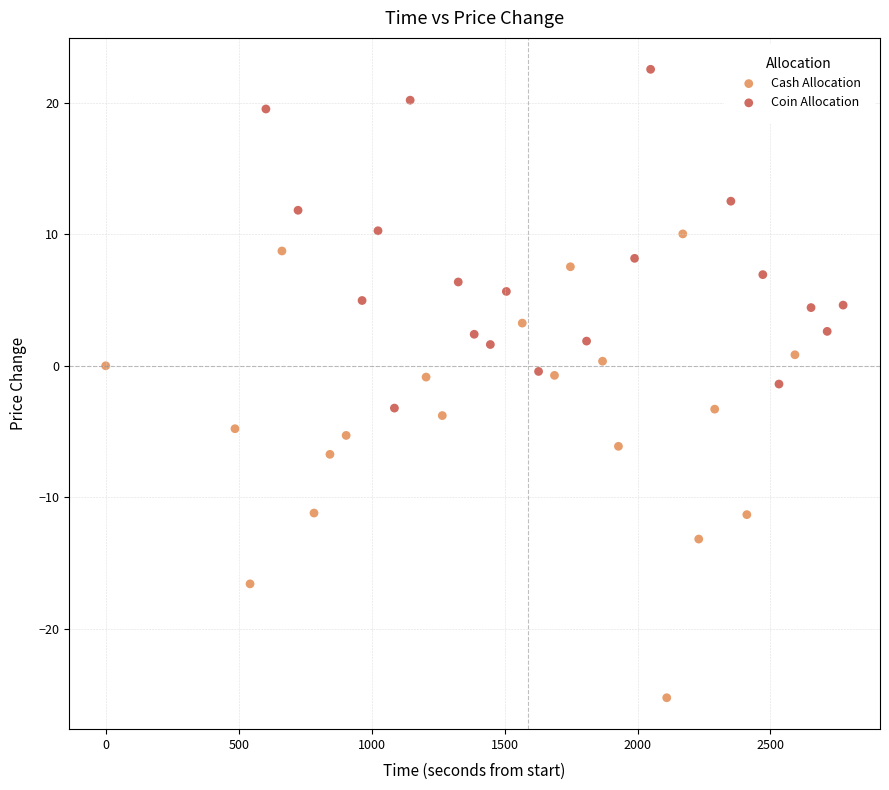

Which series has the widest spread of Y values?

Cash Allocation